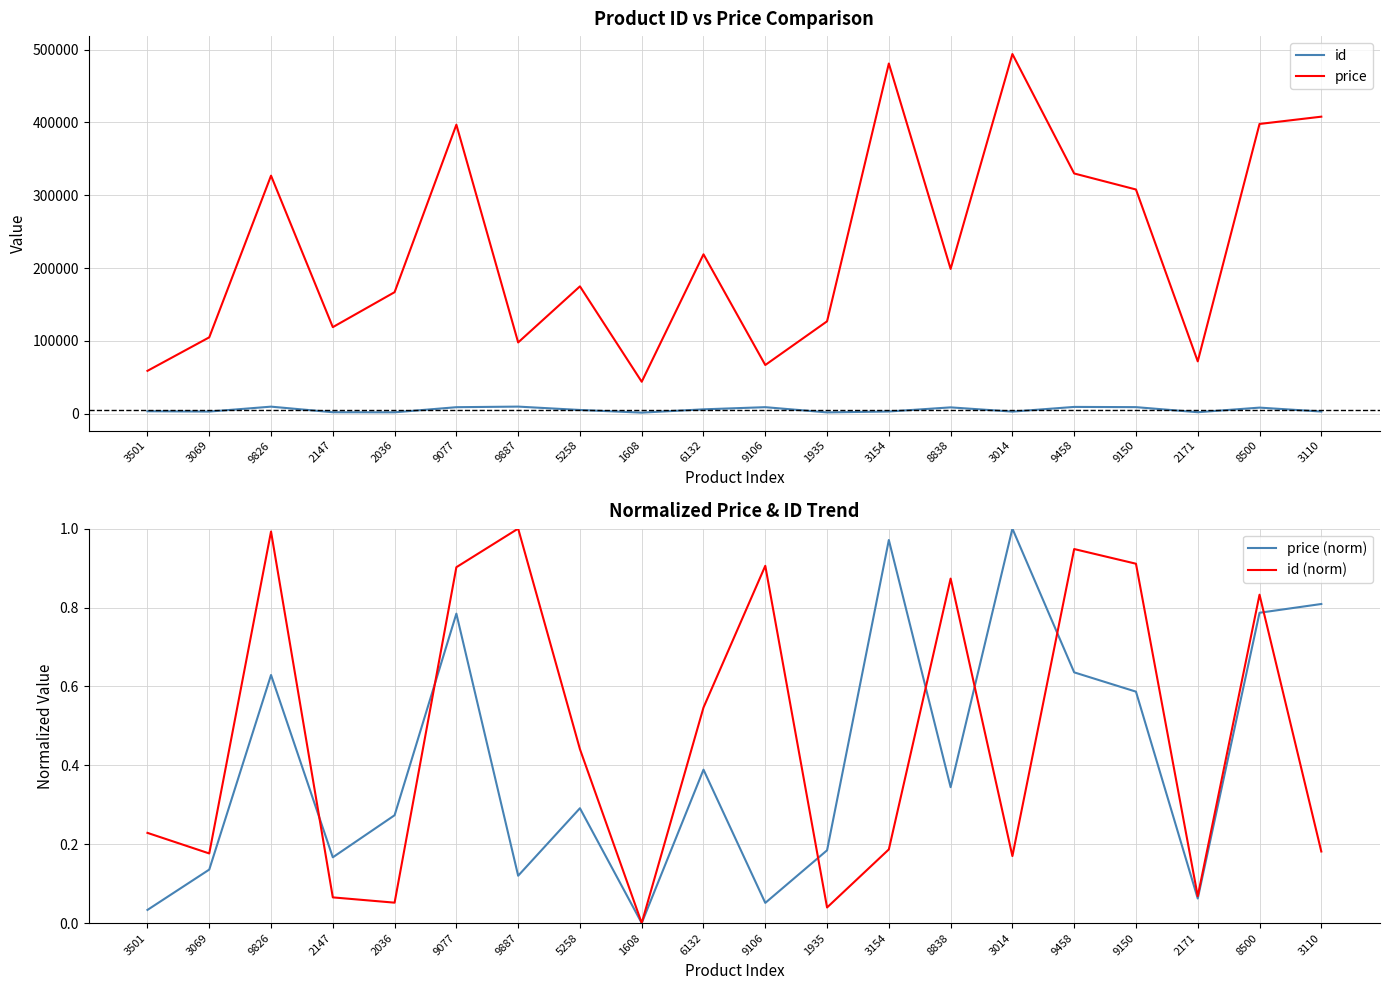

What is the value of the price (norm) point at the 12th from the left?

0.2